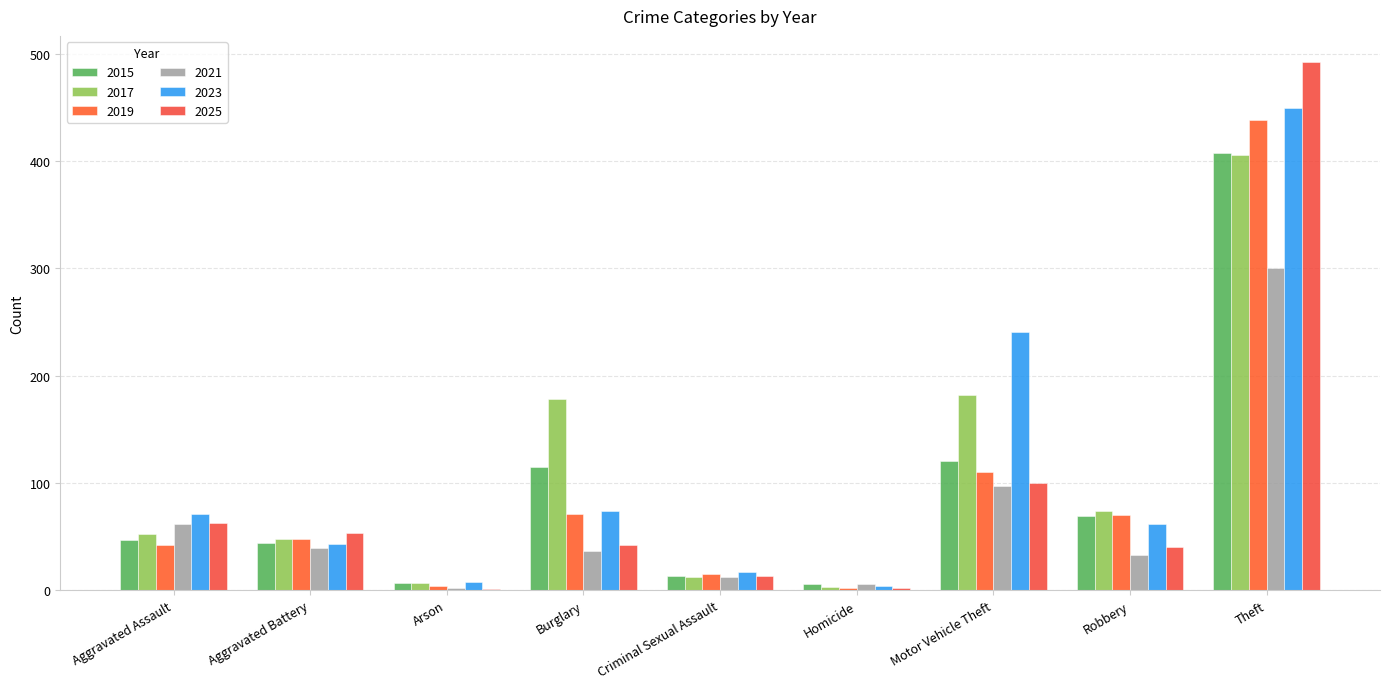

What is the average value of the 2017 series?

107